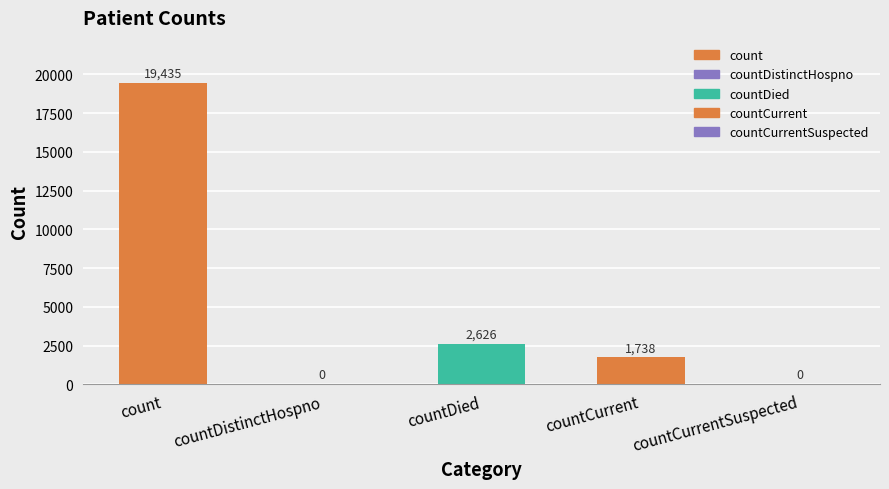

What is the change in value from count to countDied?

-16809